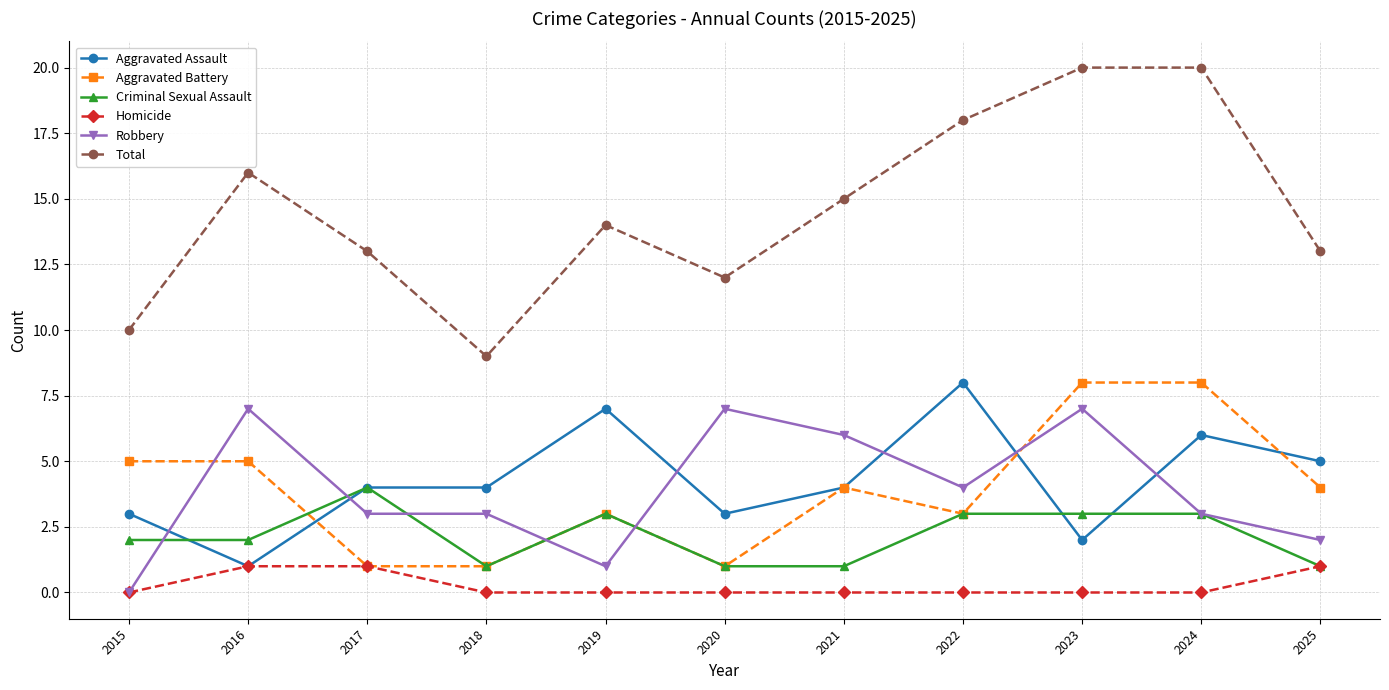

Is it true that Criminal Sexual Assault equals 5 at 2019?

False